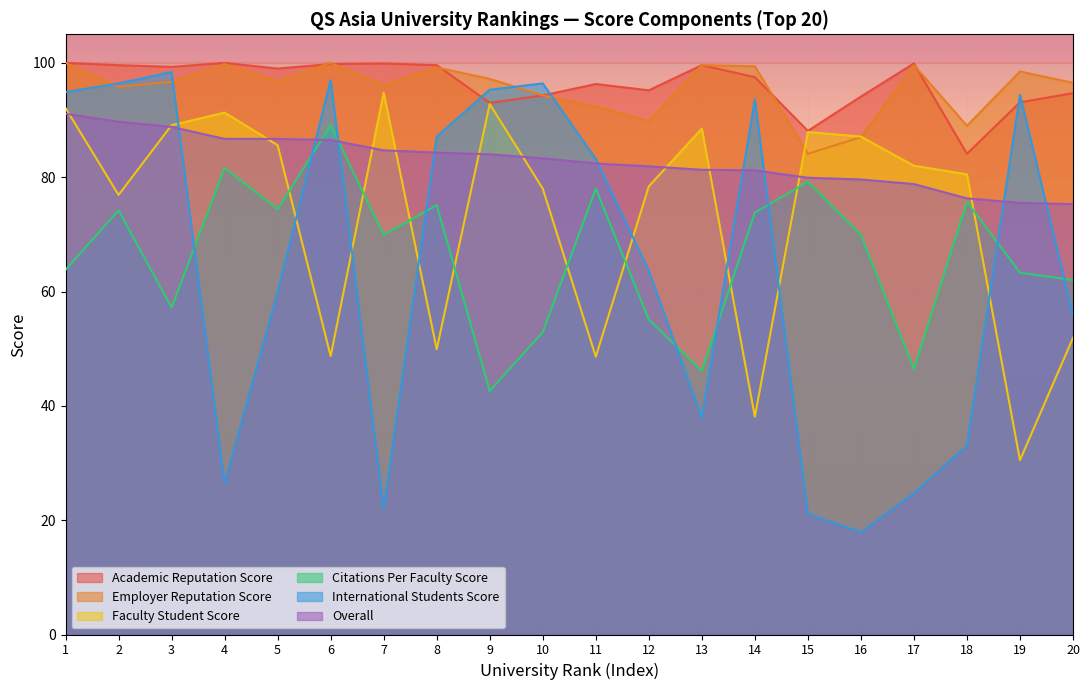

True or false: Citations Per Faculty Score and Academic Reputation Score intersect in this chart.

False